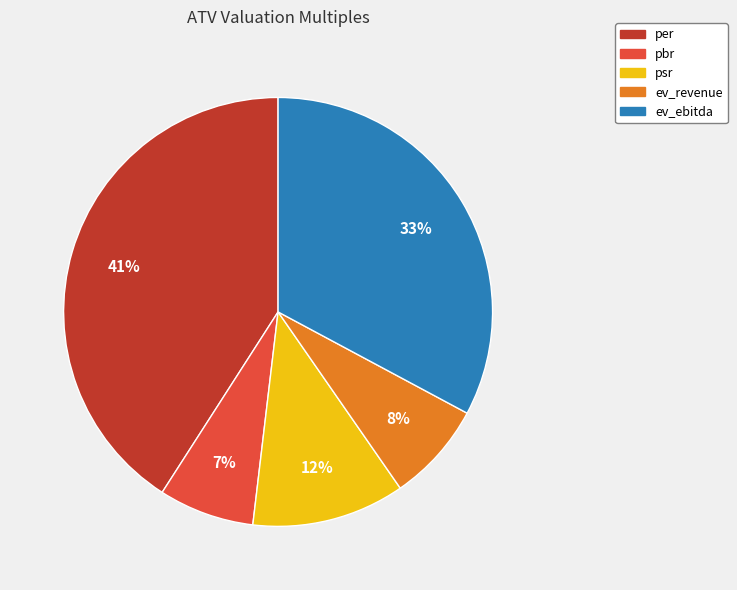

How many slices are in this pie chart?

5